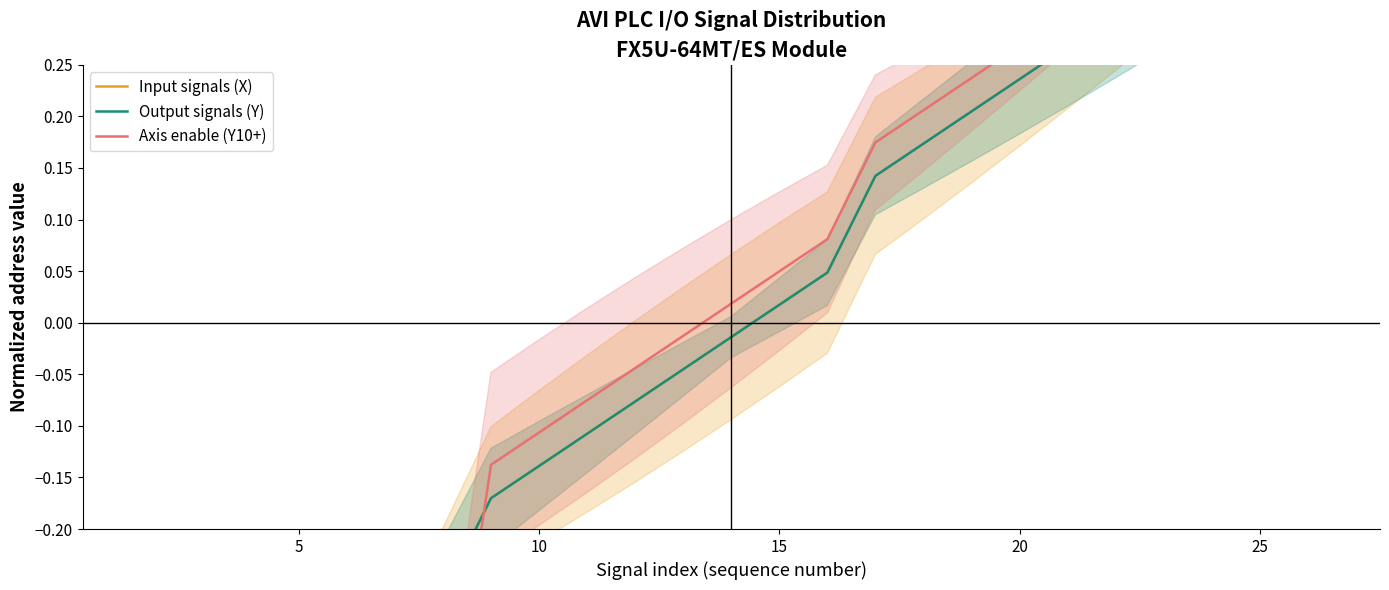

The value of Input signals (X) at 5 is -0.7. True or false?

False